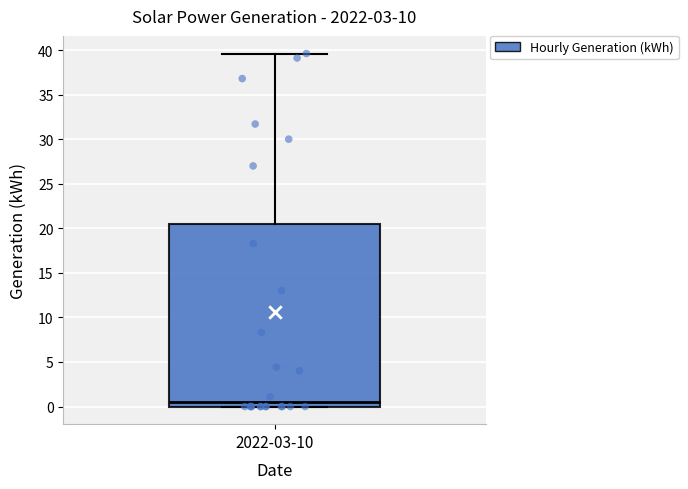

Transcribe this box plot: give where the median line is, the range the box spans, and where the two whiskers end, as read against the y-axis. The values are not printed on the chart, so give them approximately, as read against the axis.

median 0.5, box 0.0 to 20.5, whiskers 0.0 to 39.5